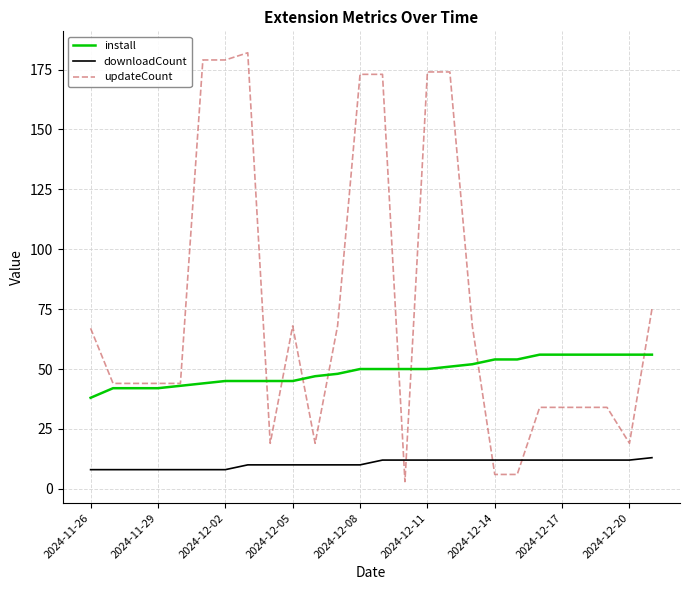

Which series has the largest total across all categories?

updateCount